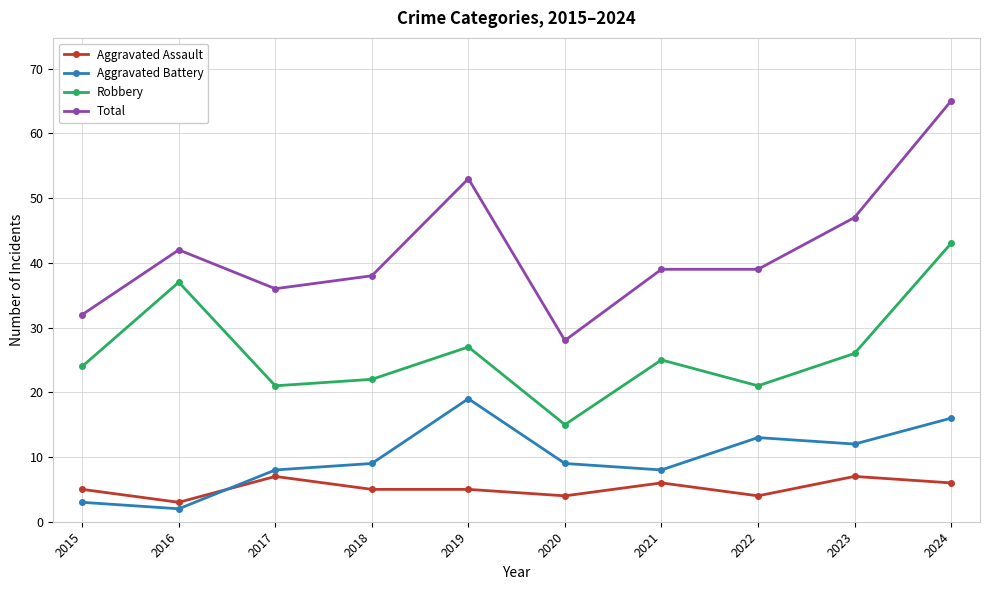

Which series has the widest spread of values?

Total